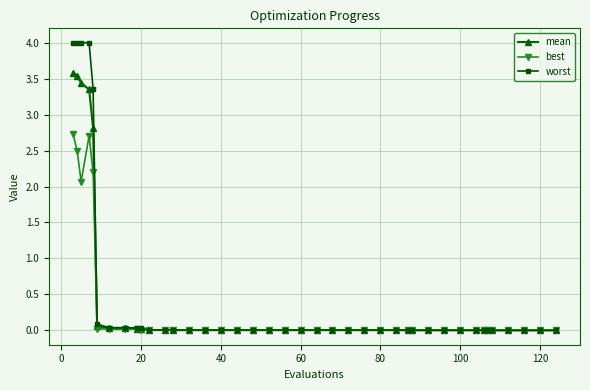

At how many categories does at least one series exceed 1?

5